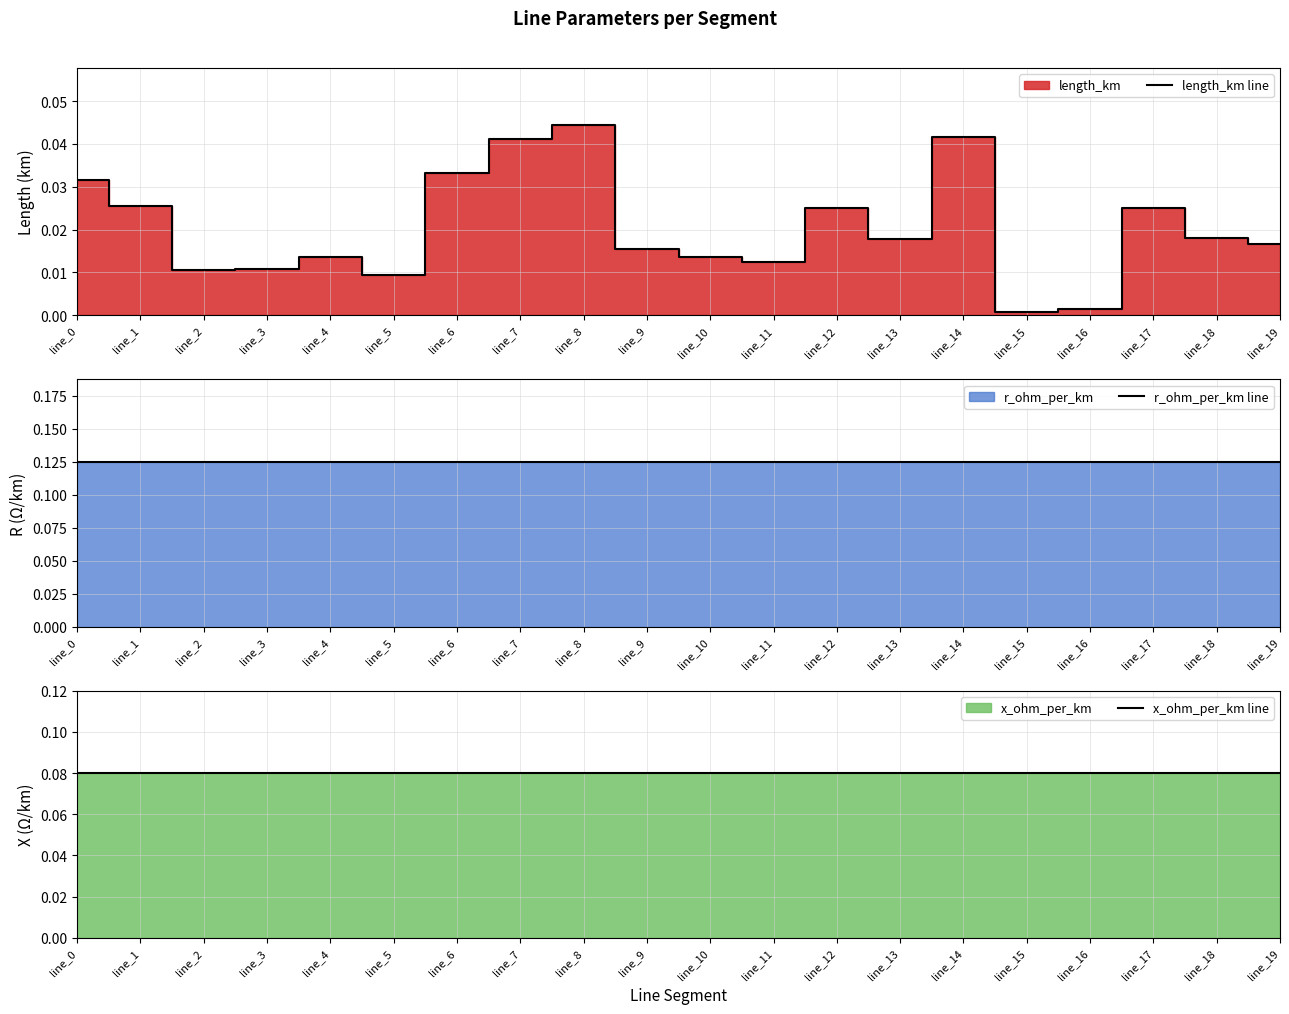

Rank the series at line_8 from lowest to highest value.

length_km line, x_ohm_per_km line, r_ohm_per_km line